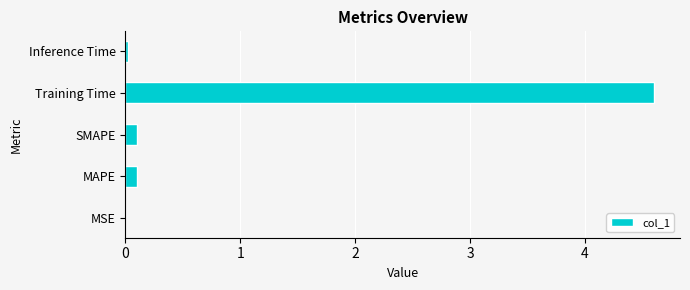

True or false: the data shows 0.0 at Inference Time.

True